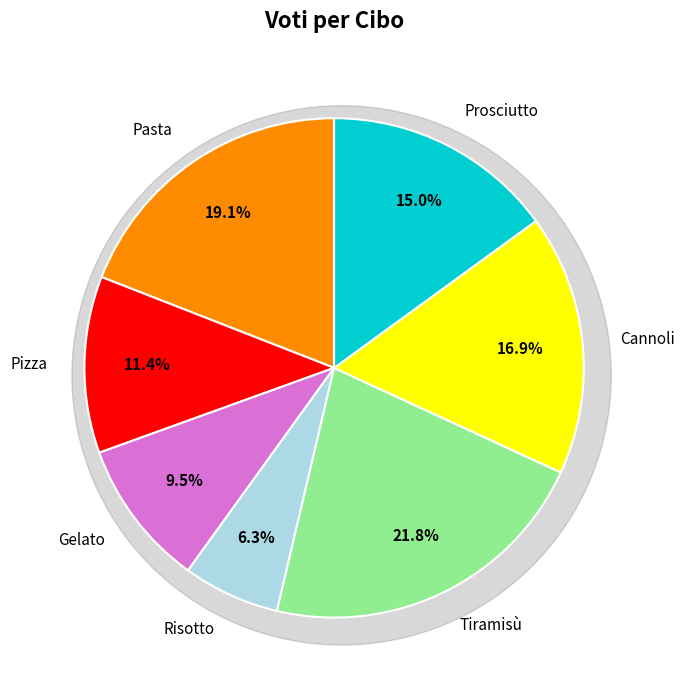

Between Risotto and Prosciutto, which is larger?

Prosciutto